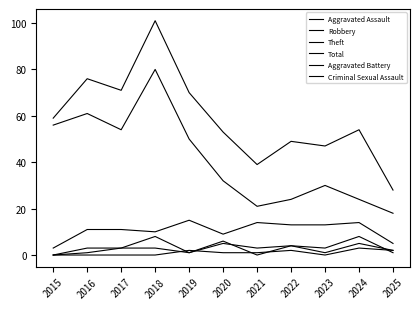

Is this an area chart (filled region under the line)?

No